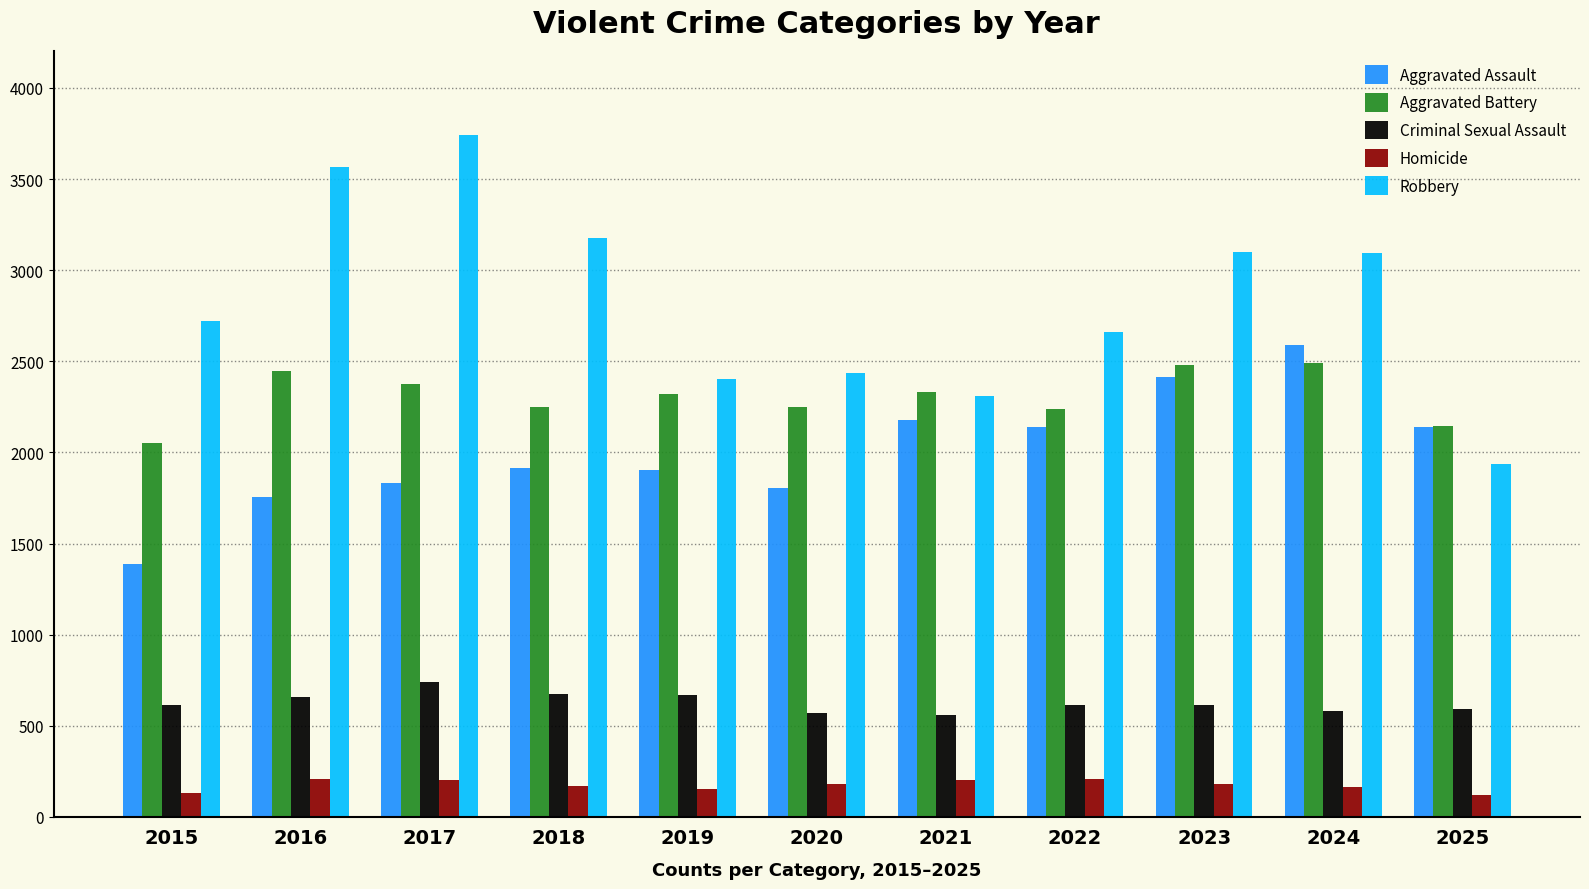

What is the spread (max minus min) of values at 2018?

3002